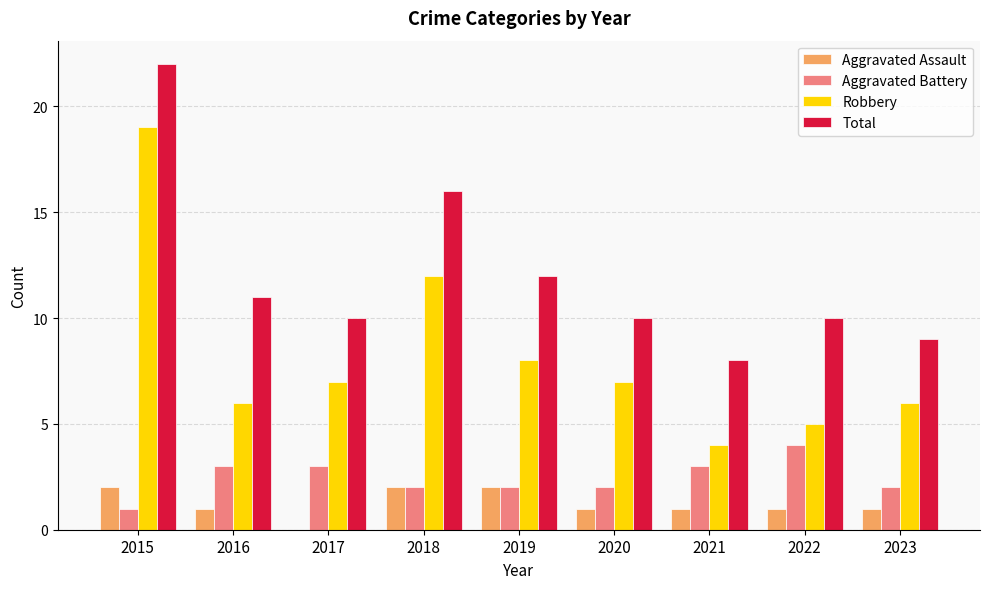

Read the Total value at 2023.

9